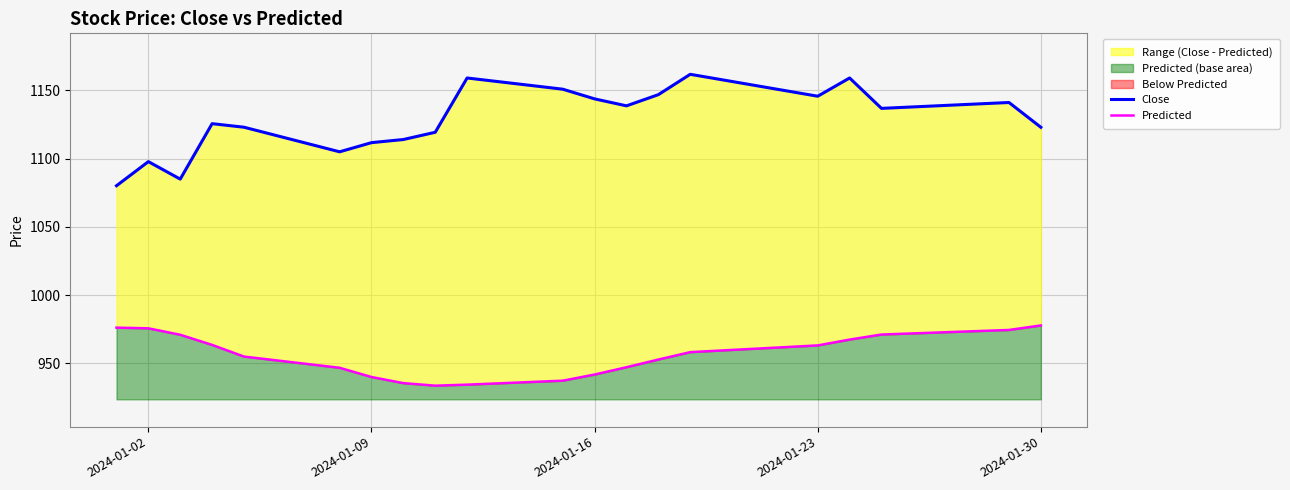

Is it true that Close equals 1977.5 at 16?

False